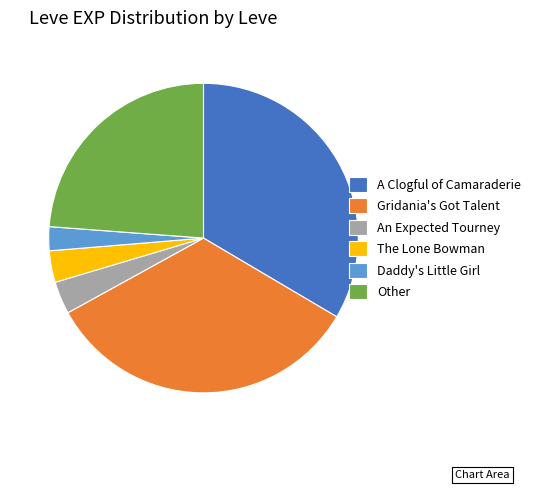

Which has a higher value, Other or Daddy's Little Girl?

Other